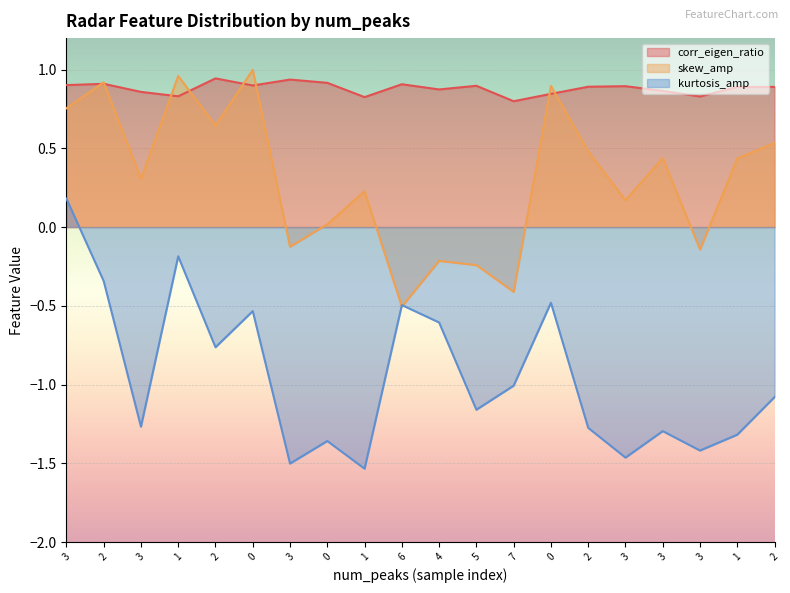

Between 3 and 3, which is larger?

3